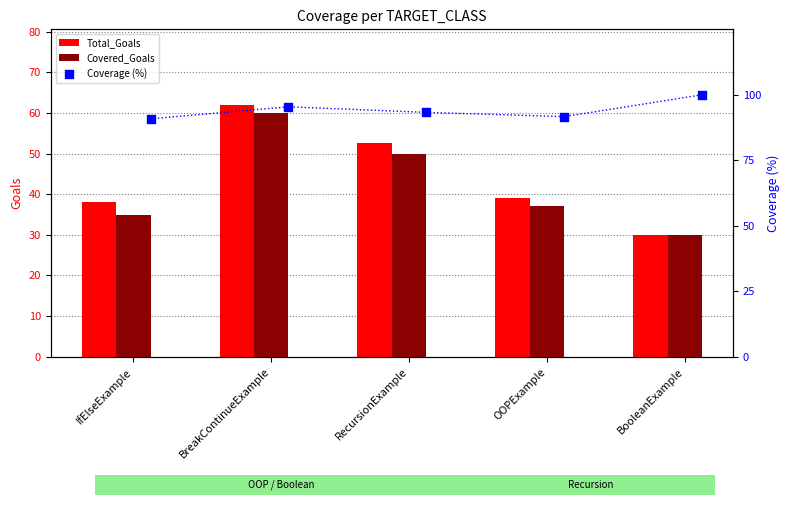

The Covered_Goals series shows 60.0 at BreakContinueExample. True or false?

True